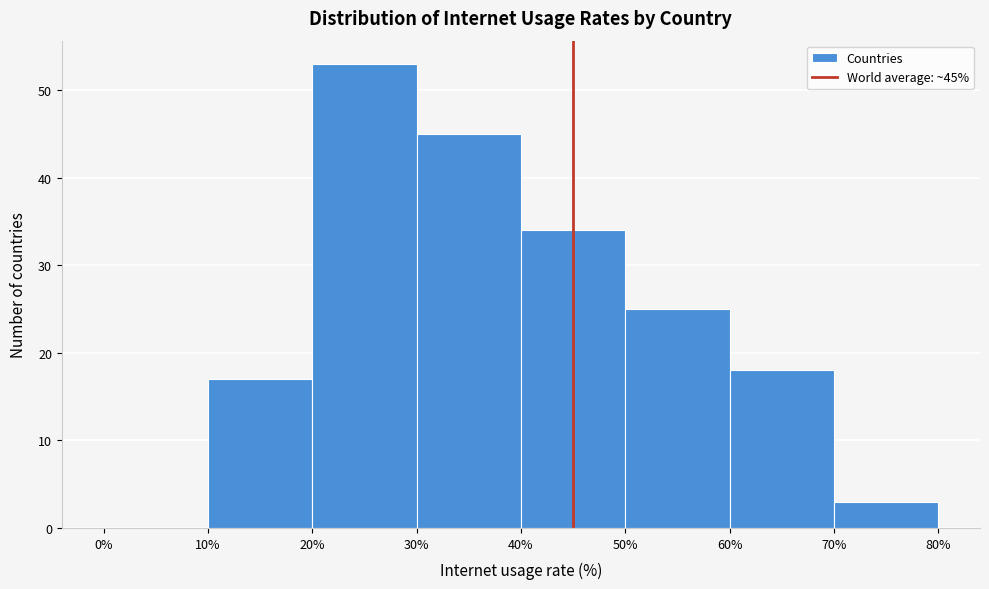

Which range on the x-axis has the tallest bar?

20% to 30%